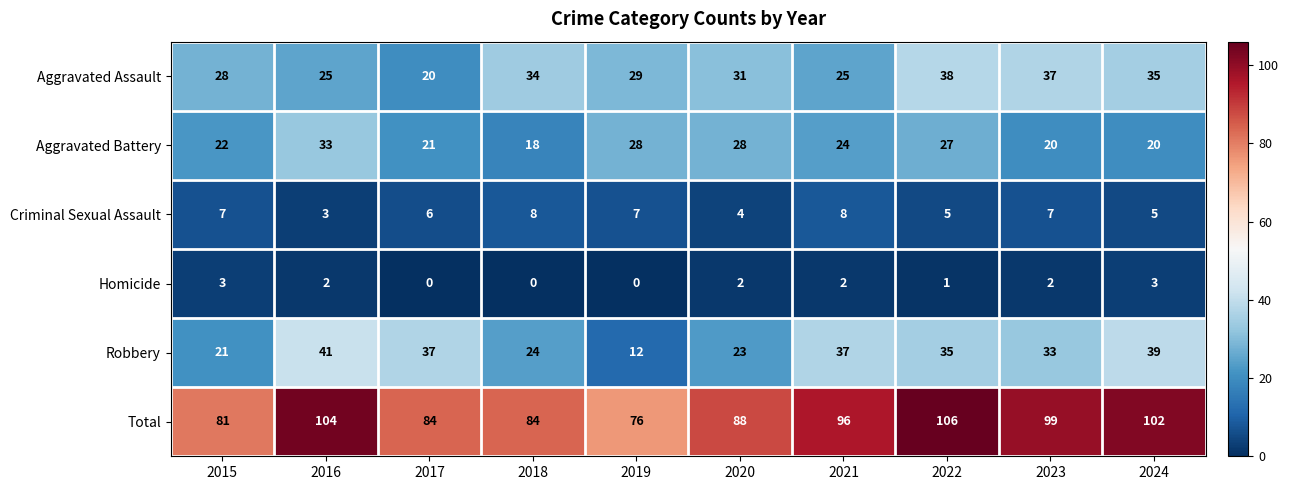

At which category does the chart reach its peak across all series?

2022